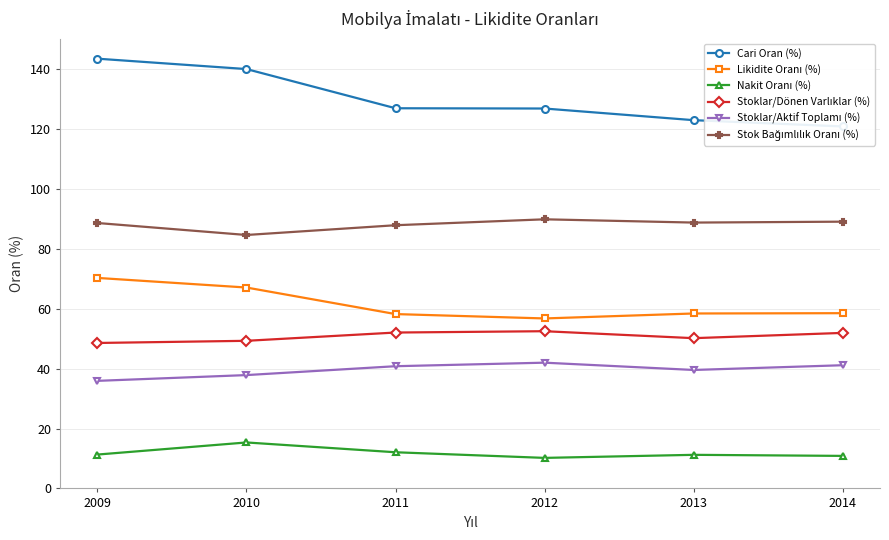

At 2009, list the series in order from smallest to largest.

Nakit Oranı (%), Stoklar/Aktif Toplamı (%), Stoklar/Dönen Varlıklar (%), Likidite Oranı (%), Stok Bağımlılık Oranı (%), Cari Oran (%)